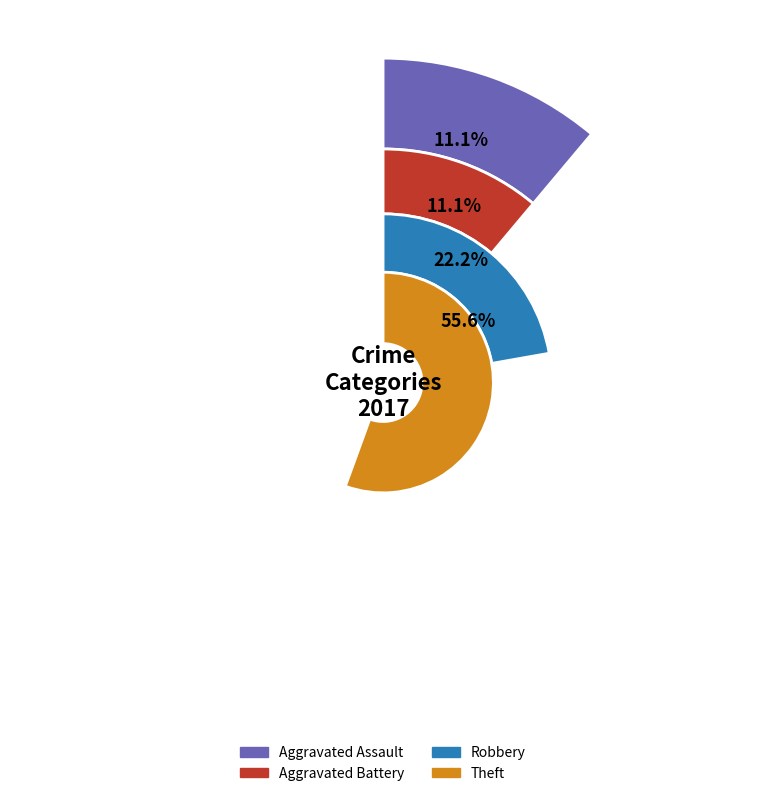

What portion of the pie excludes Aggravated Assault?

88.9%